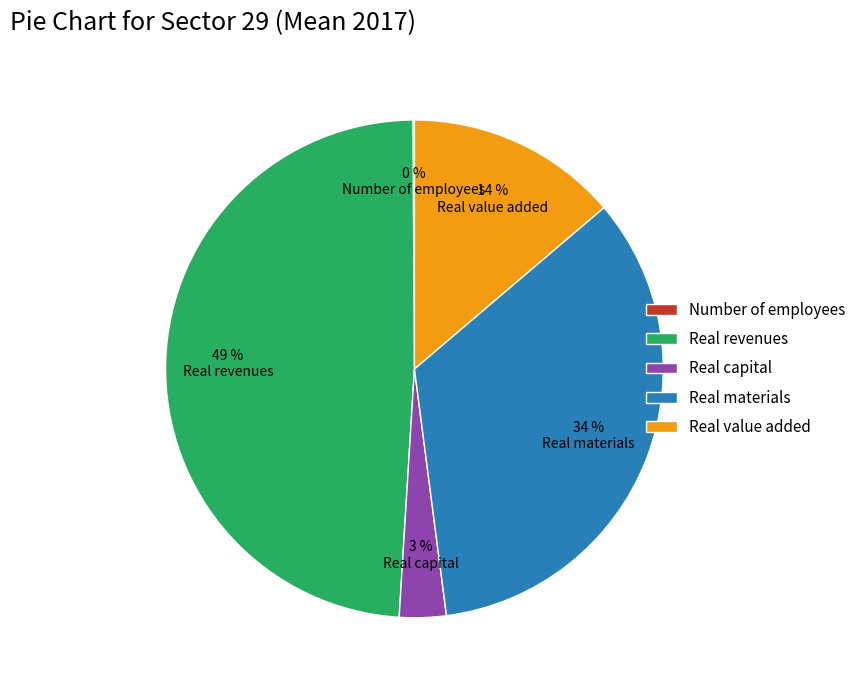

Combined, do Real value added and Real capital account for over 50%?

No